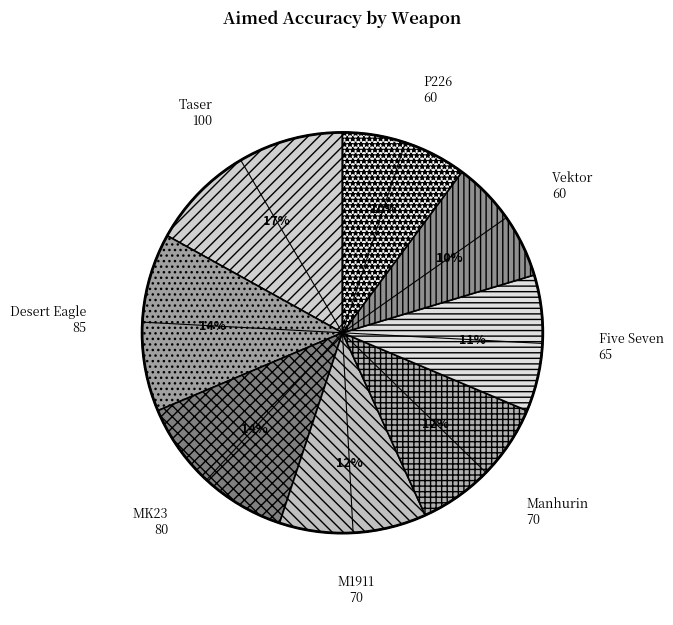

How many slices are in this pie chart?

8